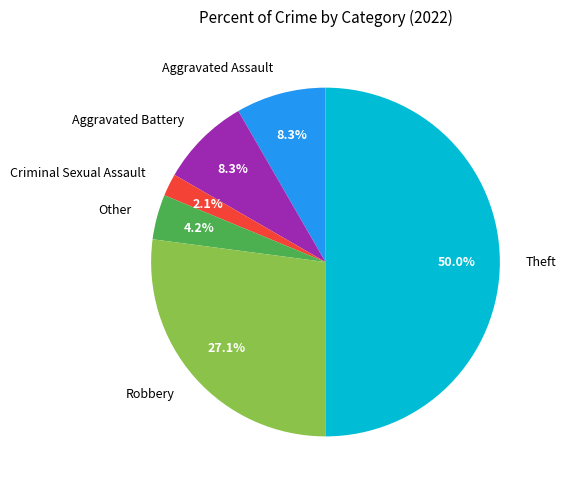

How many segments does this pie chart have?

6